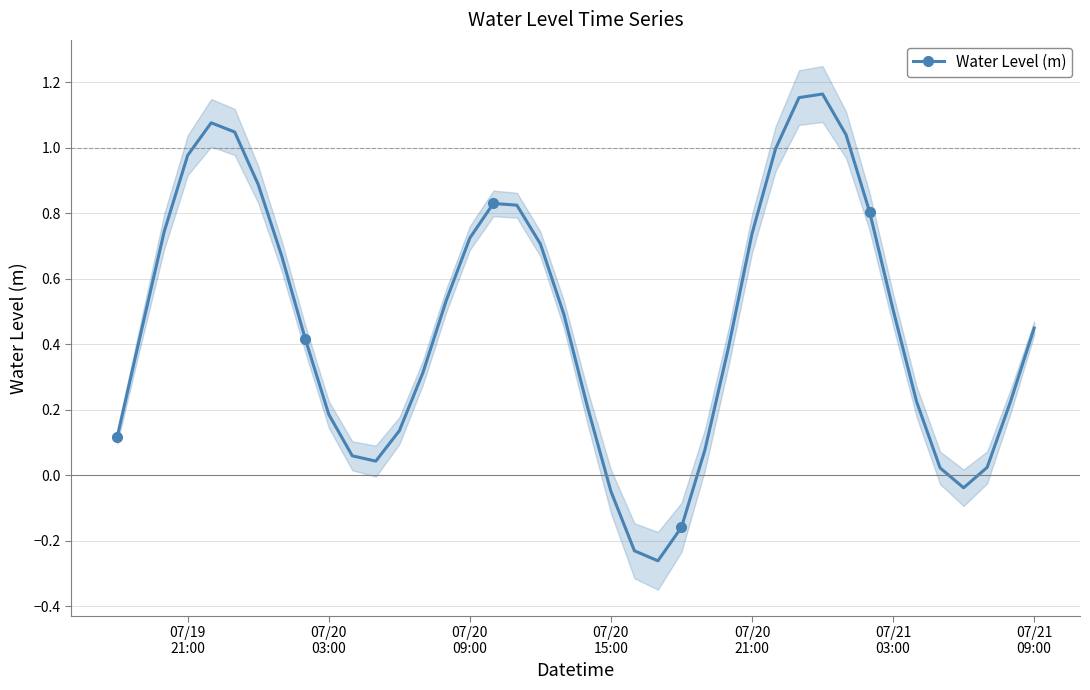

What is the minimum value shown in the chart?

-0.3